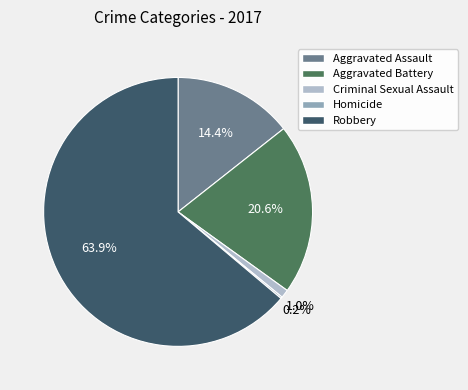

Which category has the biggest portion of the pie?

Robbery